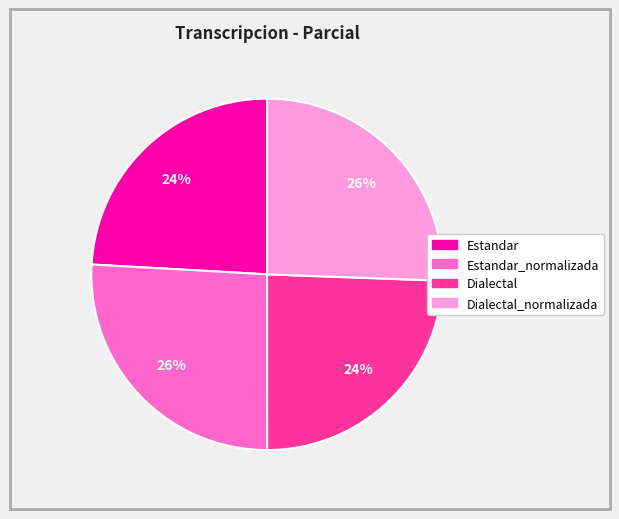

To the nearest percent, what is the average slice percentage?

25%